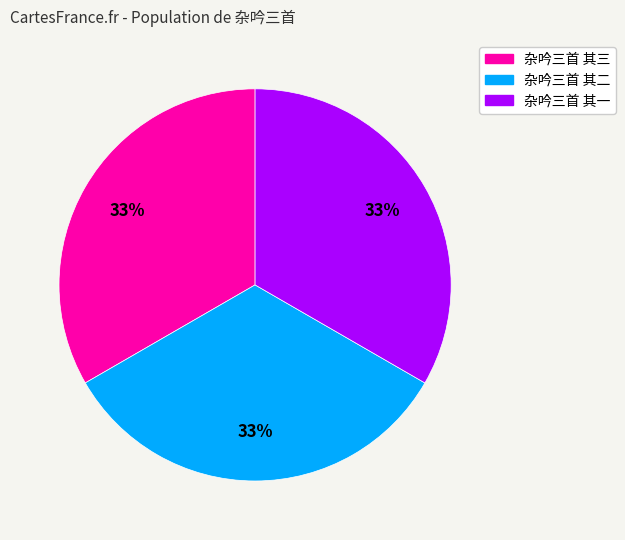

To the nearest percent, what is the combined percentage of 杂吟三首 其二 and 杂吟三首 其一?

67%